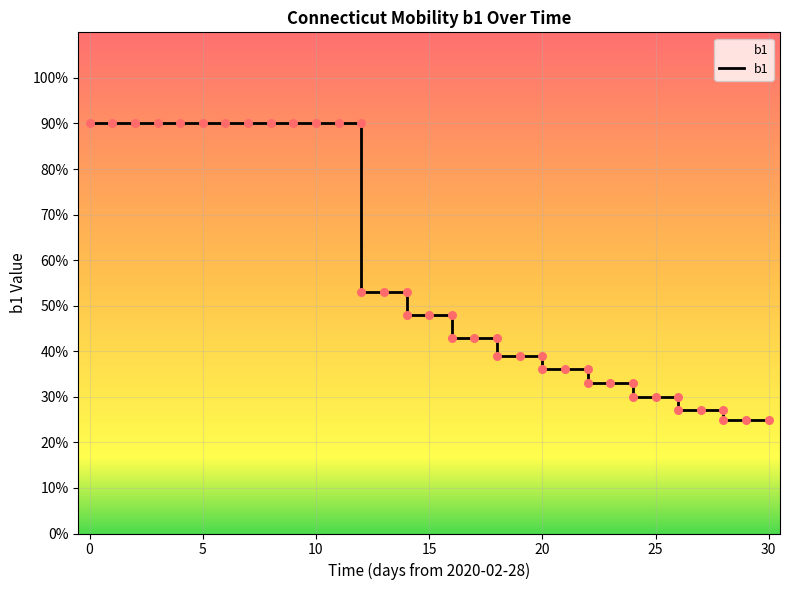

Which has a higher value, 7 or 27?

7